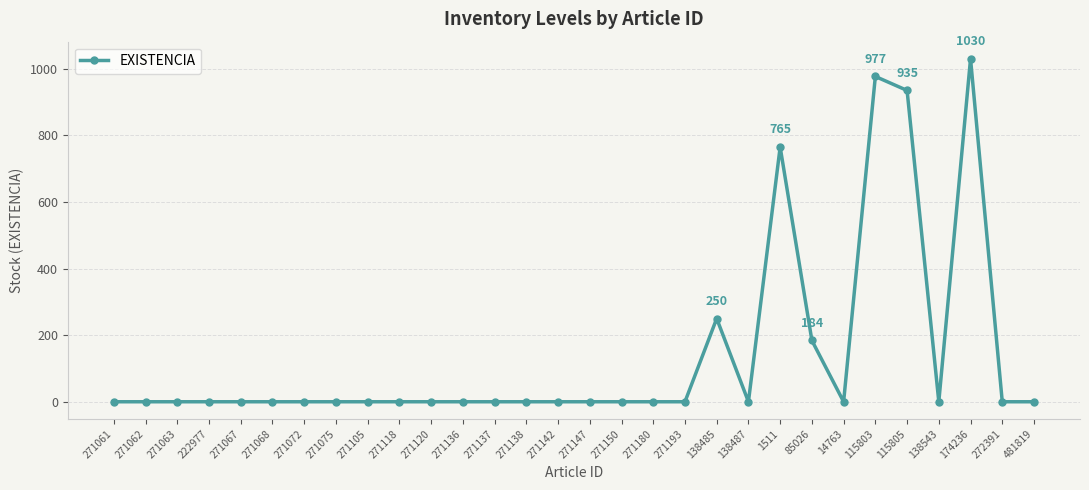

What is the label of the 21st point from the left?

138487